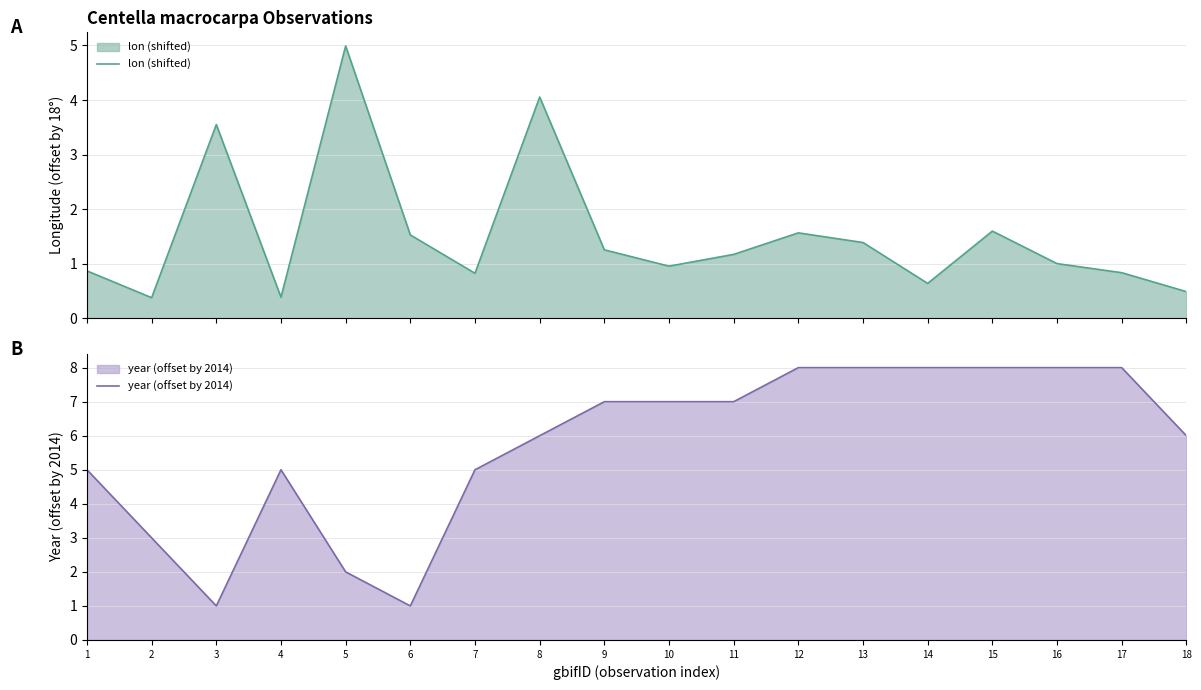

What is the difference between the maximum and second lowest values in the year (offset by 2014) series?

7